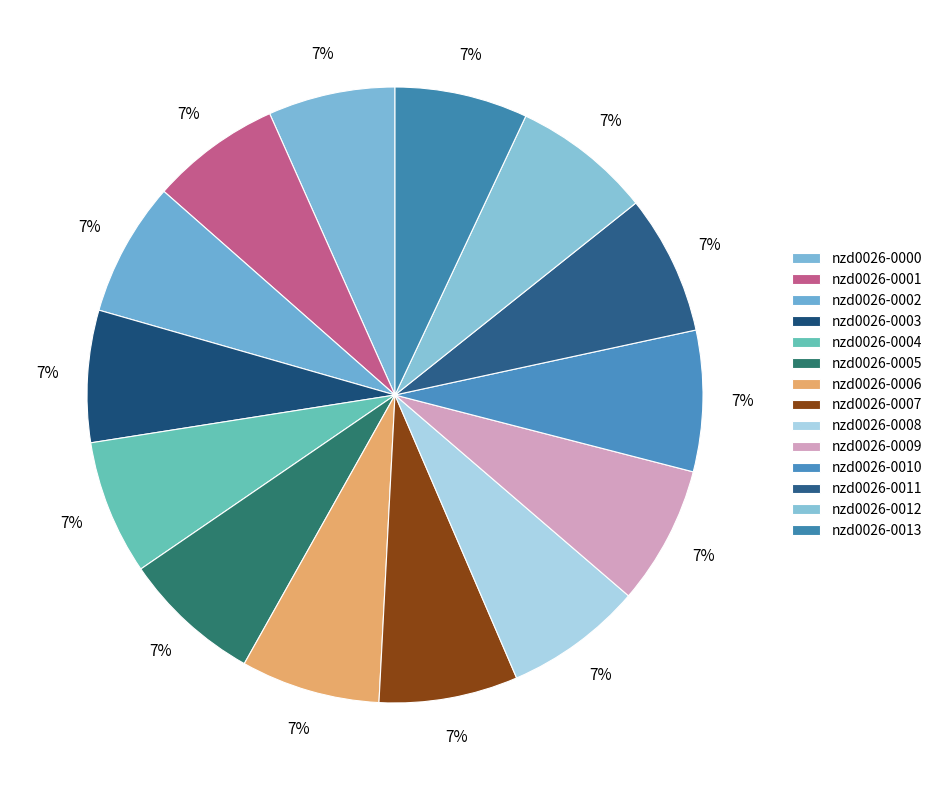

Which slice is the largest?

nzd0026-0012